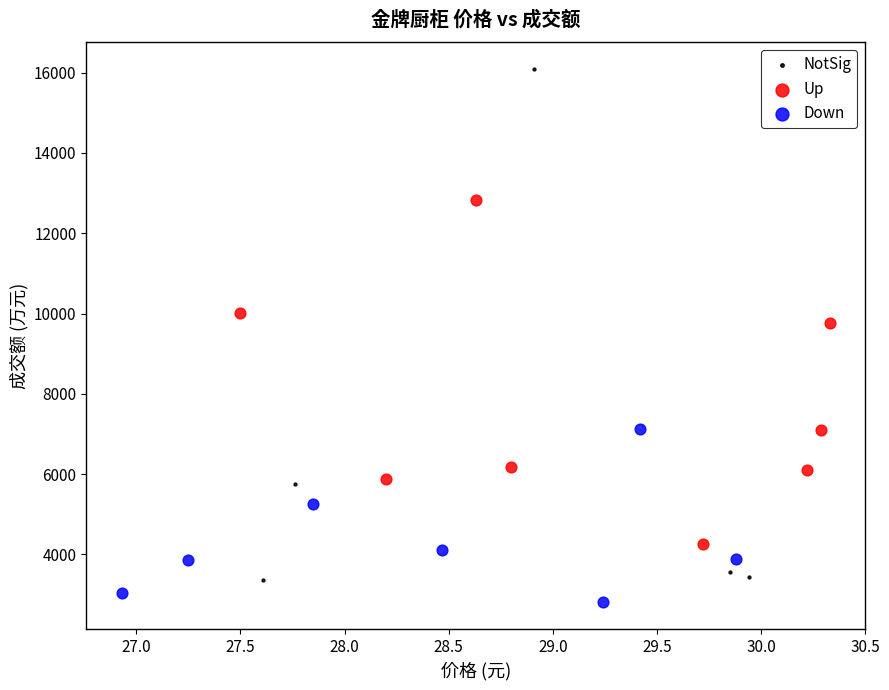

What are all the series names shown in the legend?

NotSig, Up, Down